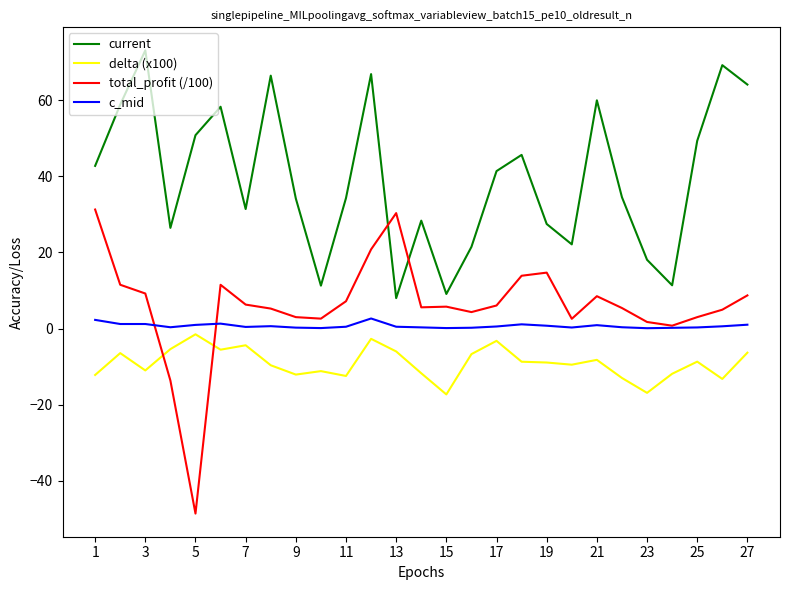

True or false: total_profit (/100) and current intersect in this chart.

True